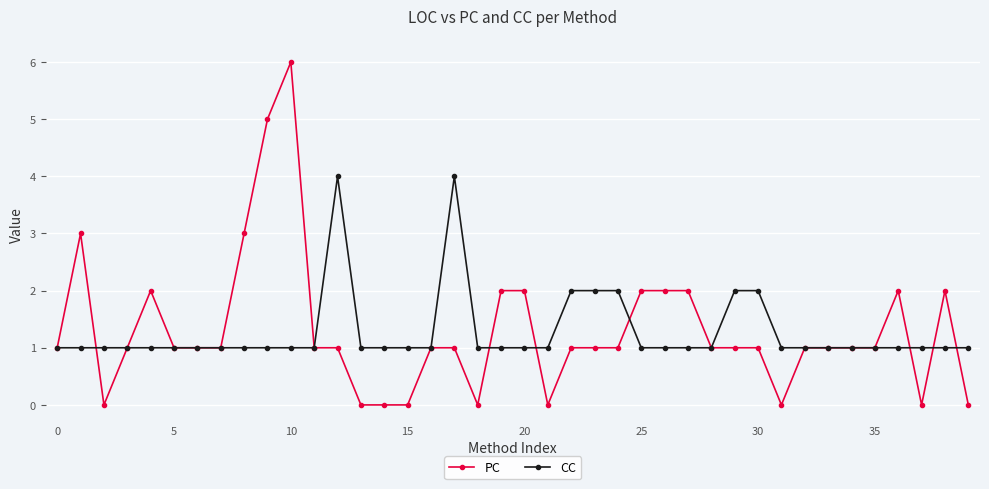

What is the value of the PC point at the 29th from the left?

1